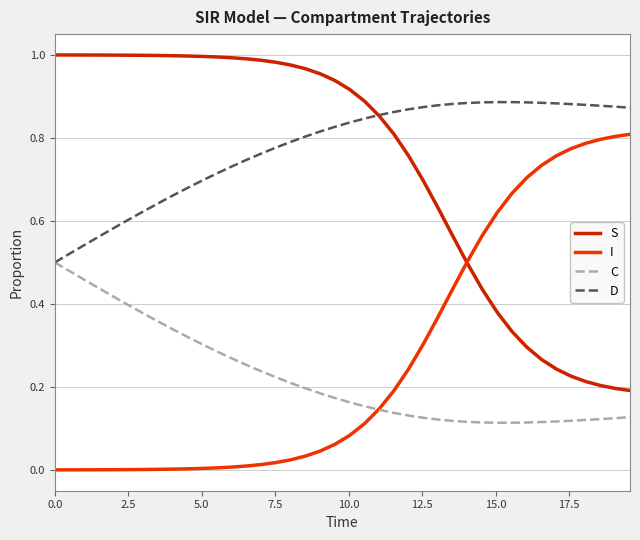

How many lines are shown in the chart?

4